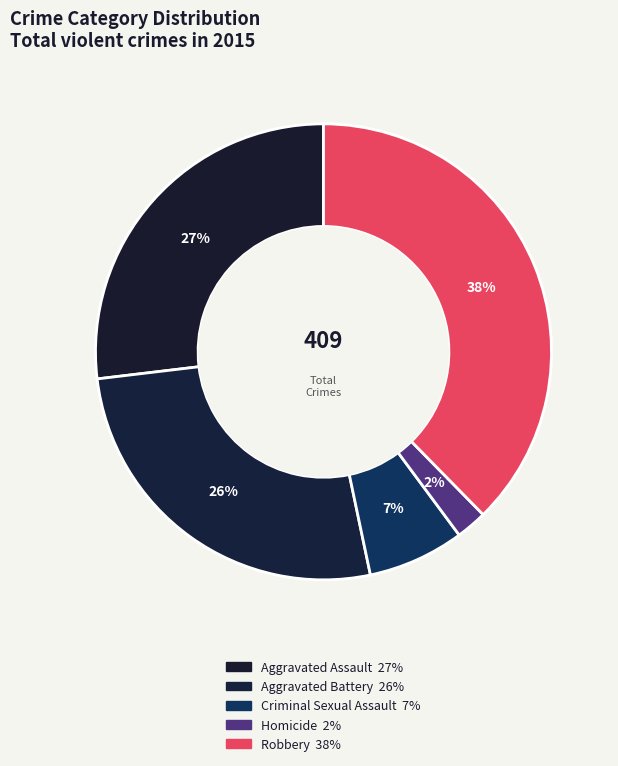

Which slice is the smallest?

Homicide